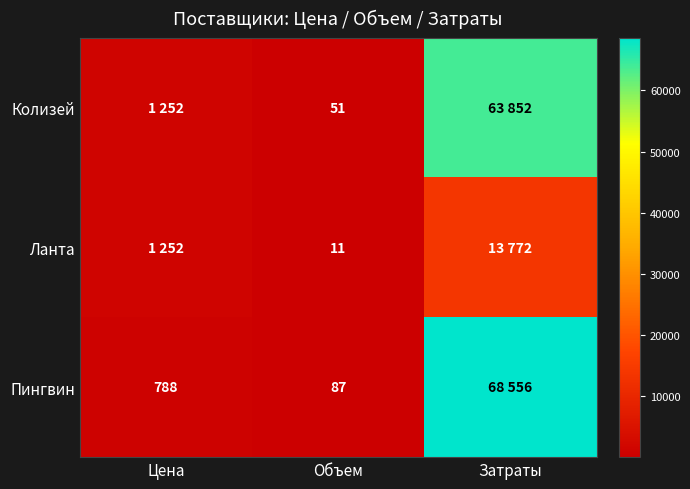

Rank the series at Объем from lowest to highest value.

Ланта, Колизей, Пингвин